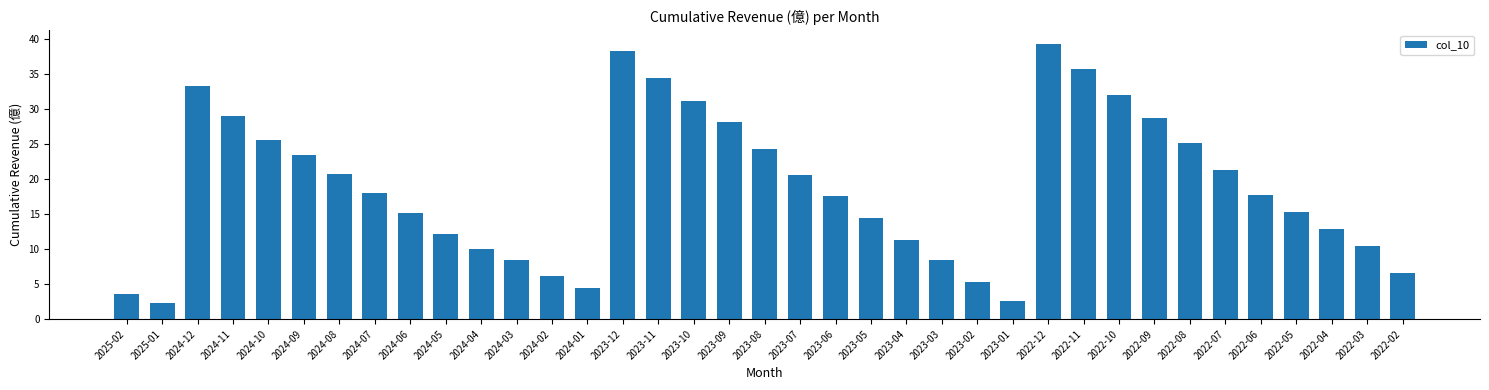

What is the label of the 3rd bar from the right?

2022-04